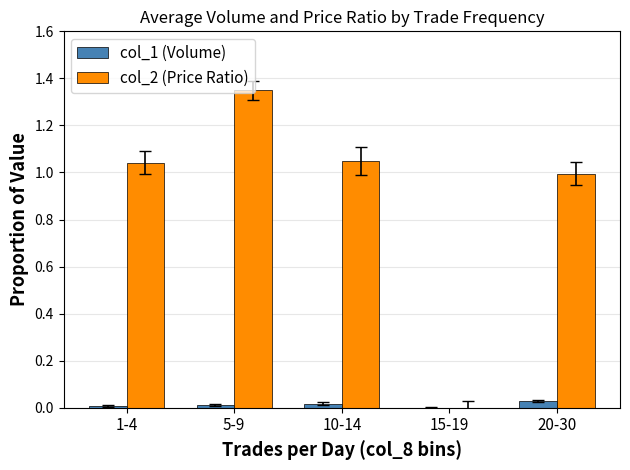

Is it true that col_2 (Price Ratio) equals 1.0 at 1-4?

True